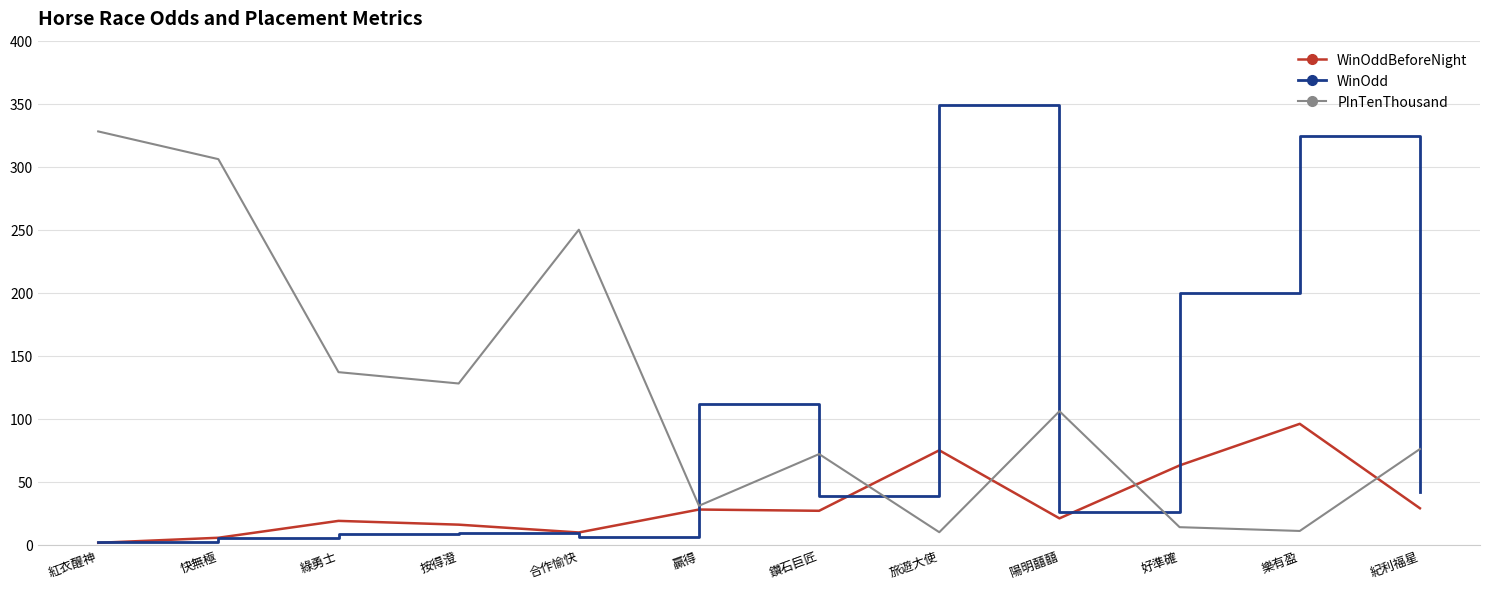

Rank the series at 好準確 from lowest to highest value.

PInTenThousand, WinOddBeforeNight, WinOdd